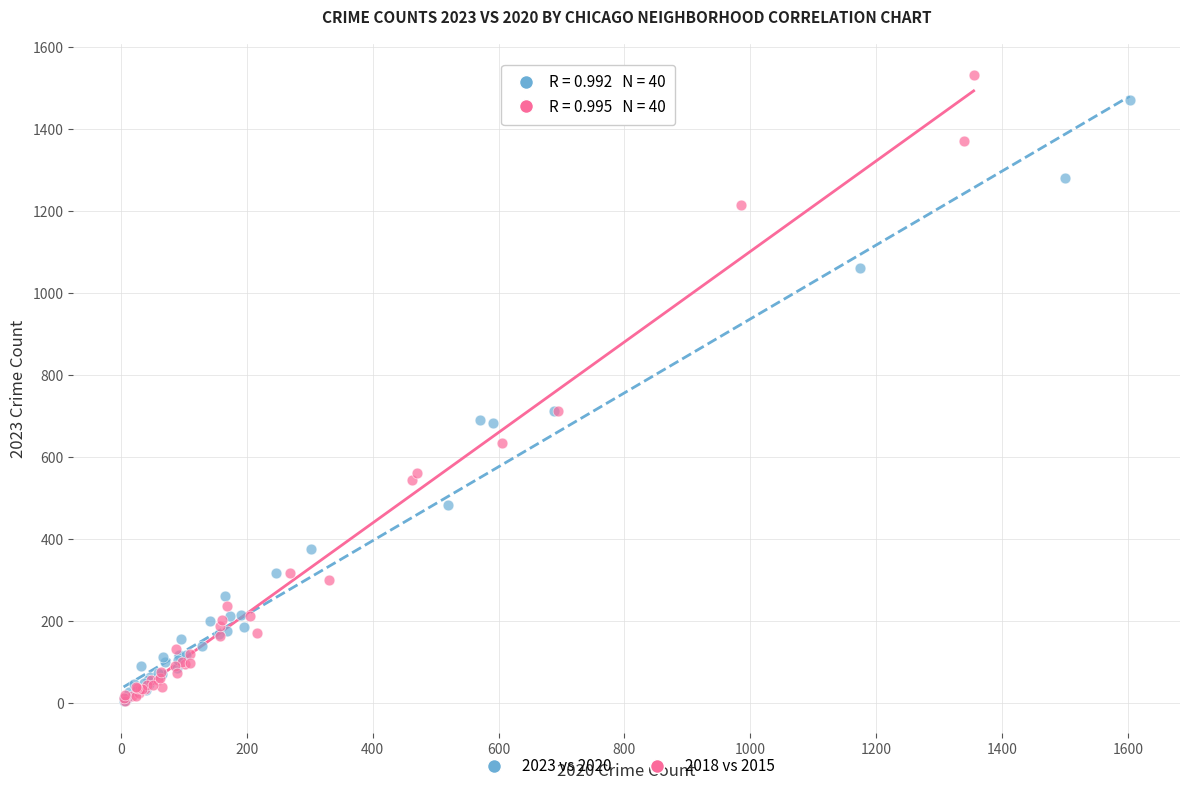

Which series has the largest Y range (max minus min)?

2018 vs 2015